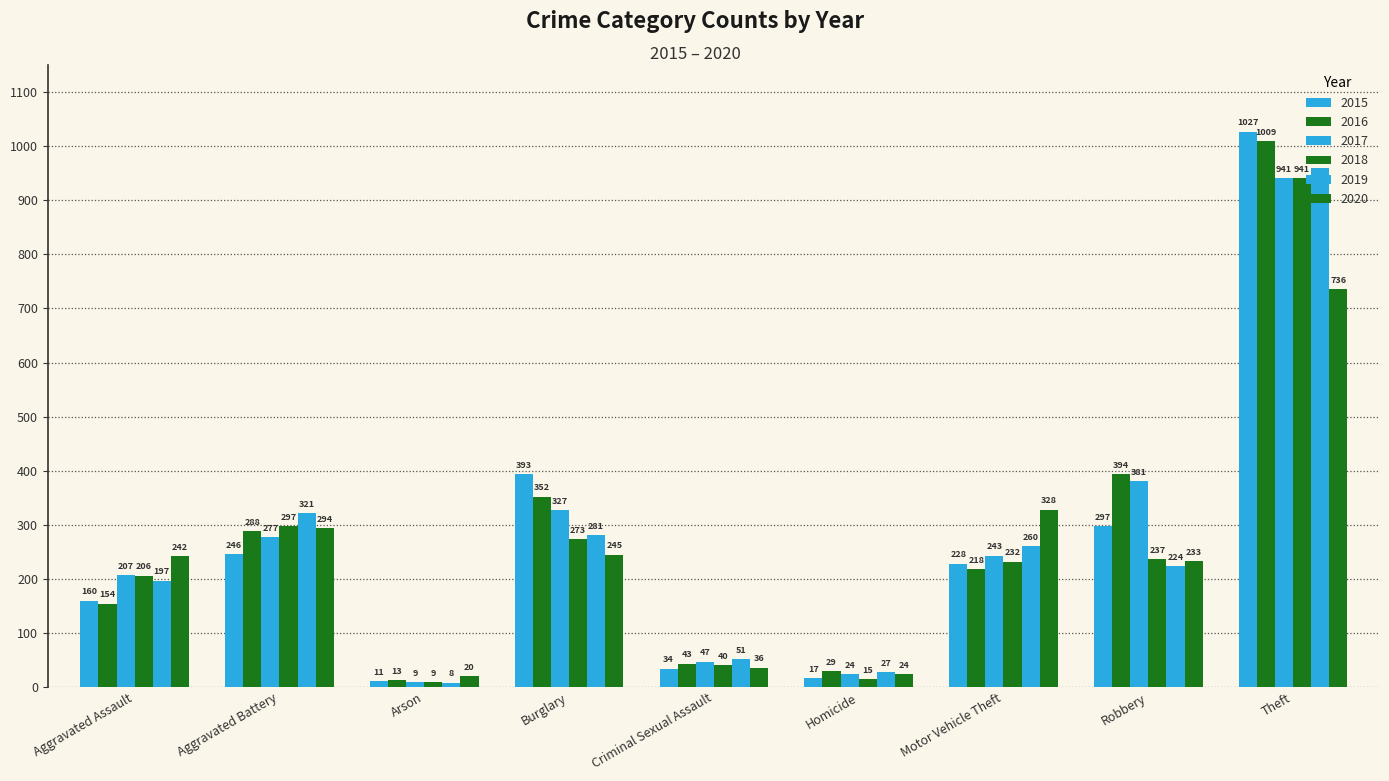

Count the number of data series in this chart.

6